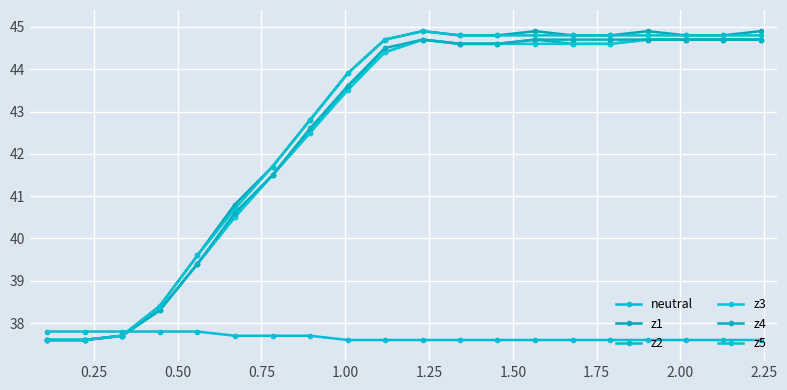

Reading left to right, transcribe all the data shown in this chart.

neutral: 37.8	37.8	37.8	37.8	37.8	37.7	37.7	37.7	37.6	37.6	37.6	37.6	37.6	37.6	37.6	37.6	37.6	37.6	37.6	37.6
z1: 37.6	37.6	37.7	38.4	39.6	40.8	41.7	42.8	43.9	44.7	44.9	44.8	44.8	44.9	44.8	44.8	44.9	44.8	44.8	44.9
z2: 37.6	37.6	37.7	38.3	39.4	40.5	41.5	42.5	43.6	44.4	44.7	44.6	44.6	44.7	44.6	44.6	44.7	44.7	44.7	44.7
z3: 37.6	37.6	37.7	38.3	39.4	40.5	41.5	42.5	43.5	44.4	44.7	44.6	44.6	44.6	44.6	44.6	44.7	44.7	44.7	44.7
z4: 37.6	37.6	37.7	38.3	39.4	40.6	41.5	42.6	43.6	44.5	44.7	44.6	44.6	44.7	44.7	44.7	44.7	44.7	44.7	44.7
z5: 37.6	37.6	37.7	38.4	39.6	40.7	41.7	42.8	43.9	44.7	44.9	44.8	44.8	44.8	44.8	44.8	44.8	44.8	44.8	44.8